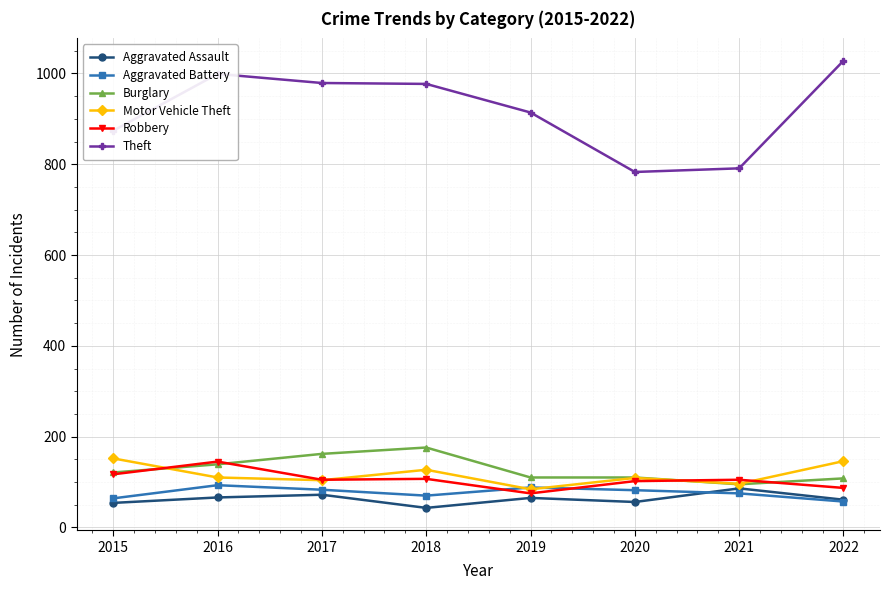

Which category has the highest value across all series?

2022